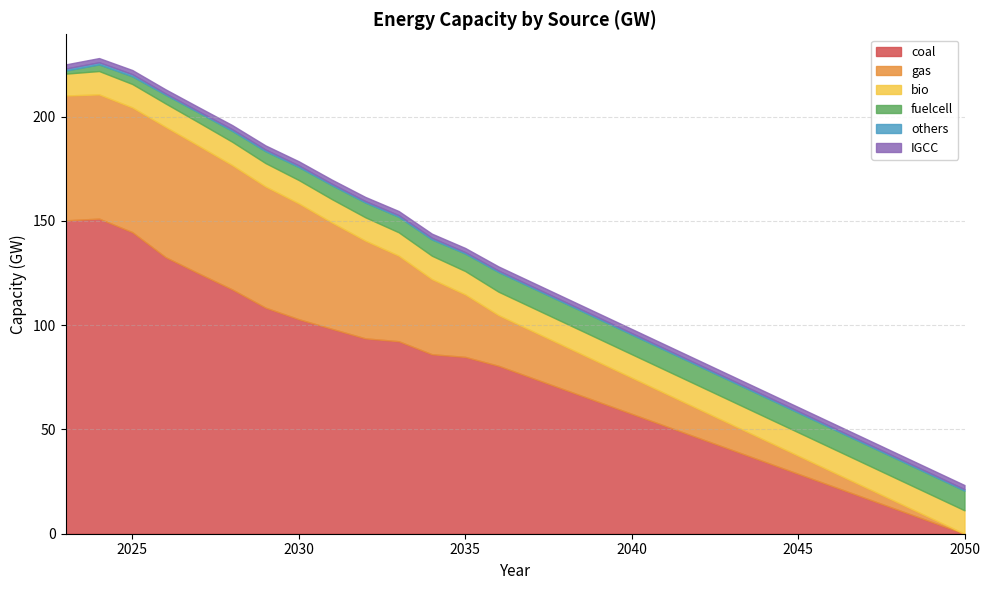

At how many categories does at least one series exceed 112?

6